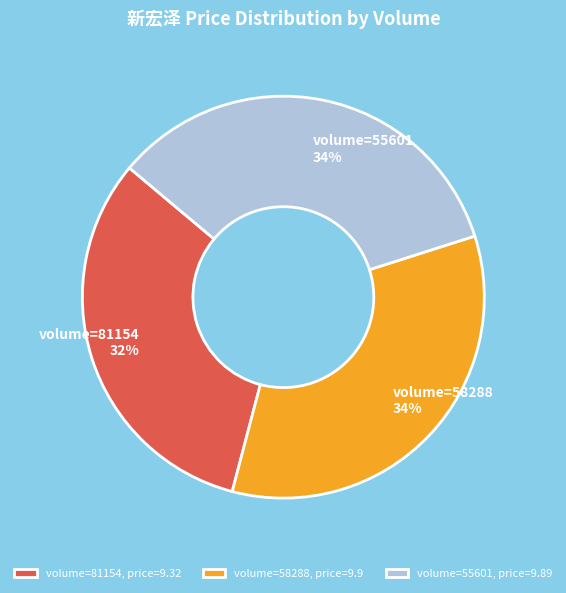

To the nearest percent, what is the difference between the largest and smallest slice percentages?

2%